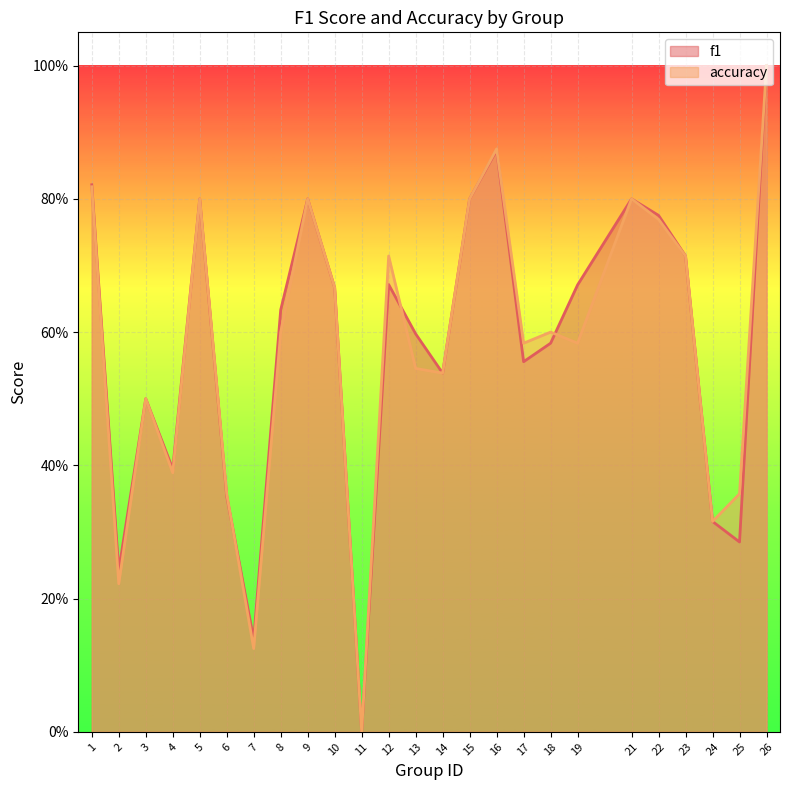

True or false: accuracy and f1 intersect in this chart.

True